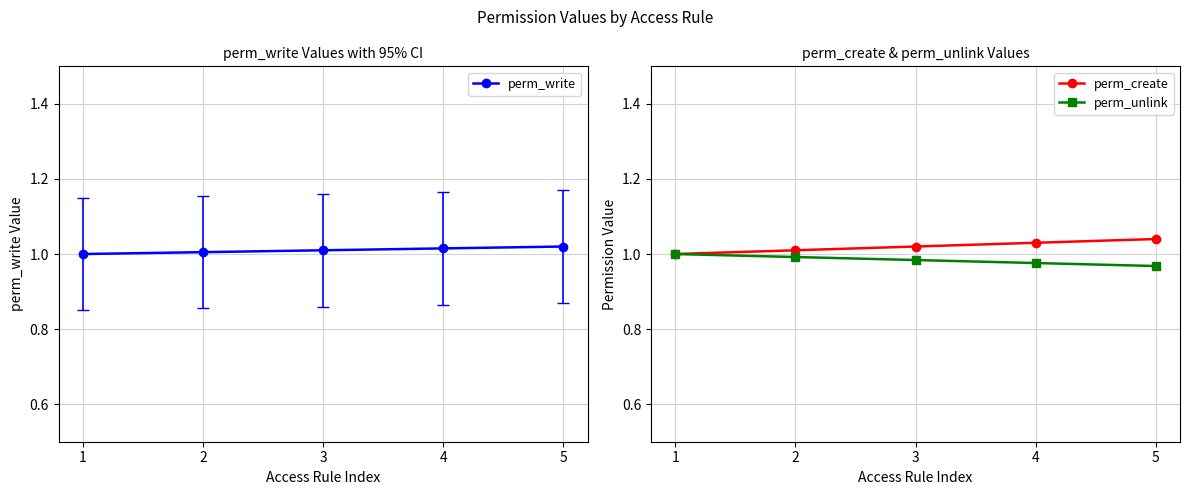

Does the chart have visible grid lines?

Yes